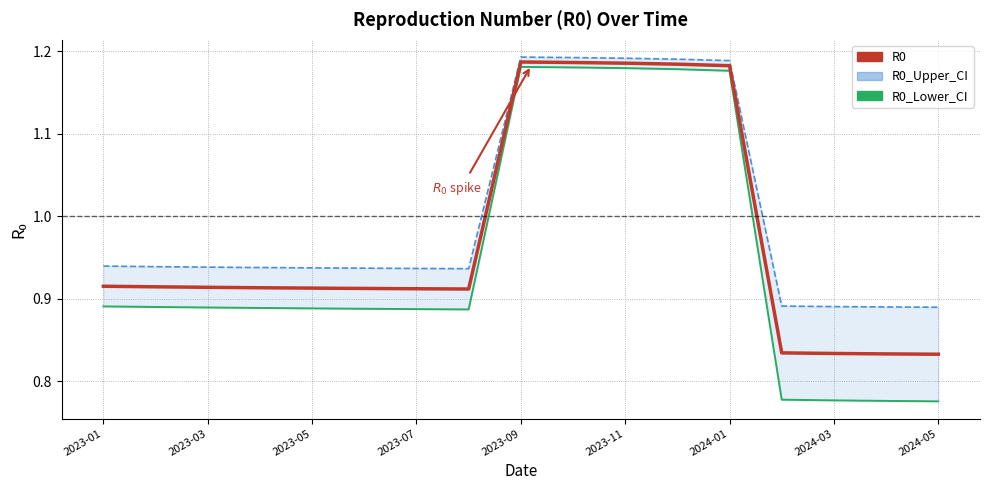

True or false: R0 and R0_Upper_CI intersect in this chart.

False